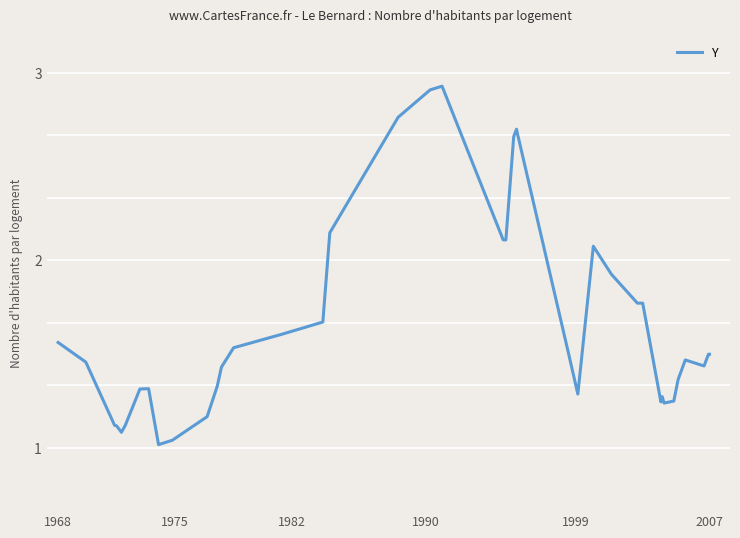

Does the chart display data point markers on the line(s)?

No